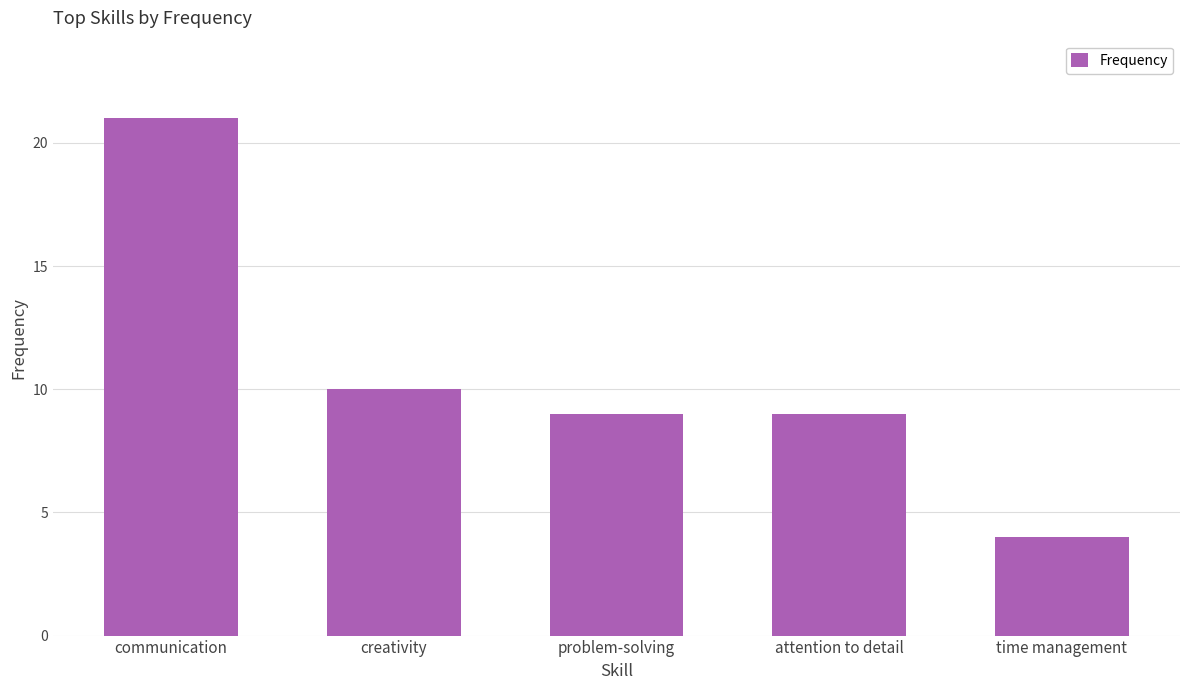

At which category does the chart reach its minimum across all series?

time management